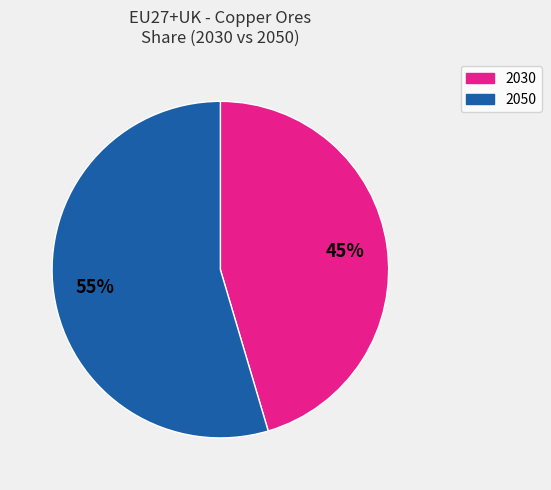

Is there any slice that represents more than half of the pie?

Yes